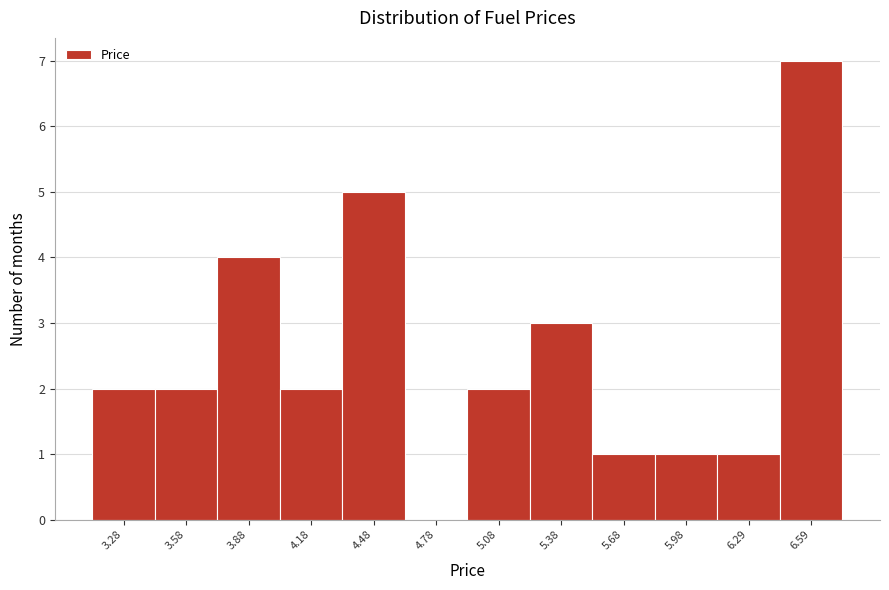

Reading left to right, transcribe all the data shown in this chart.

3.28=2	3.58=2	3.88=4	4.18=2	4.48=5	4.78=0	5.08=2	5.38=3	5.68=1	5.98=1	6.29=1	6.59=7